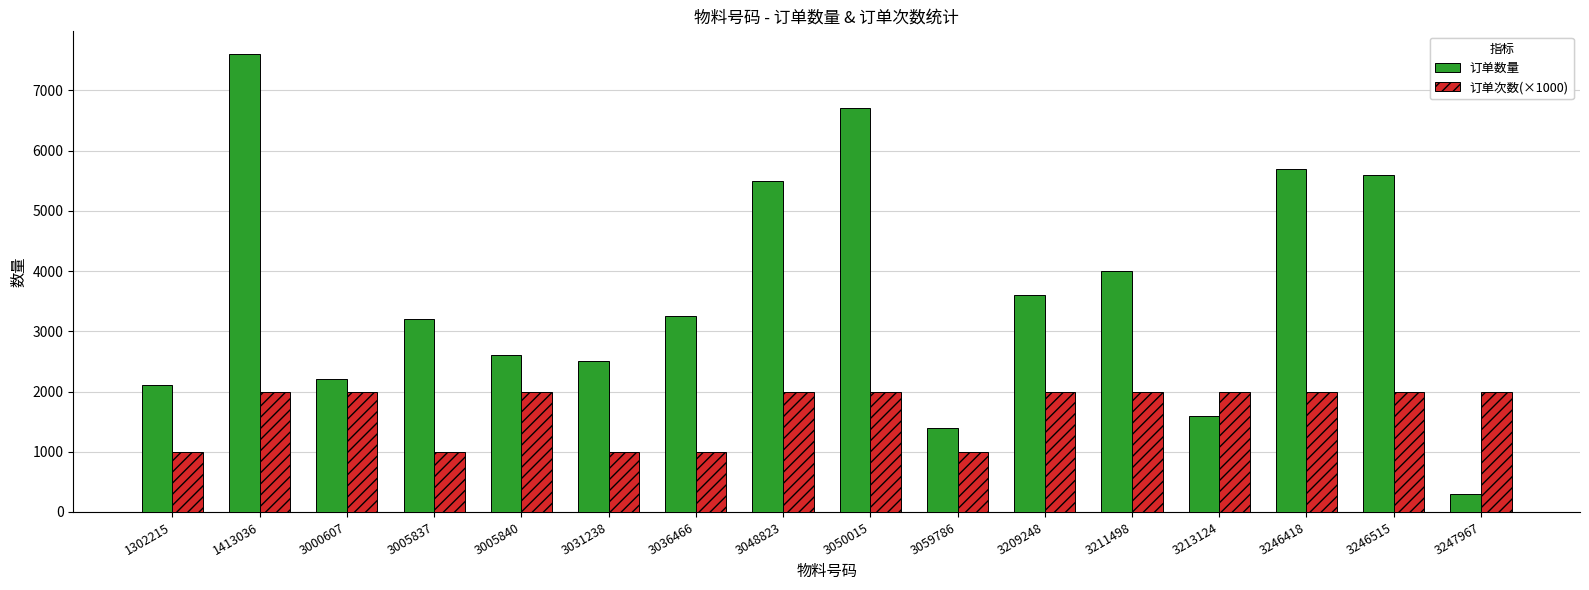

What are all the series names shown in the legend?

订单数量, 订单次数(×1000)